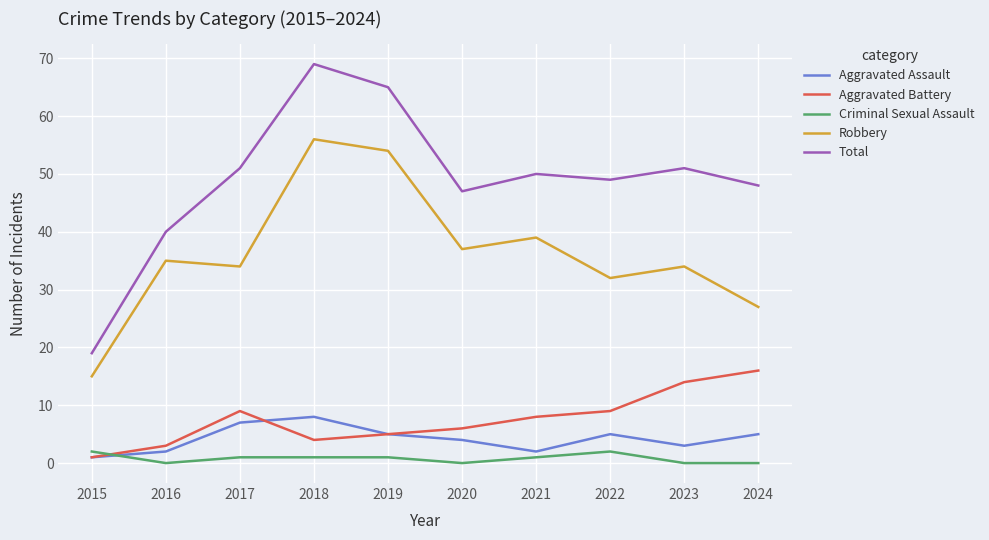

True or false: Total and Criminal Sexual Assault cross at least once.

False